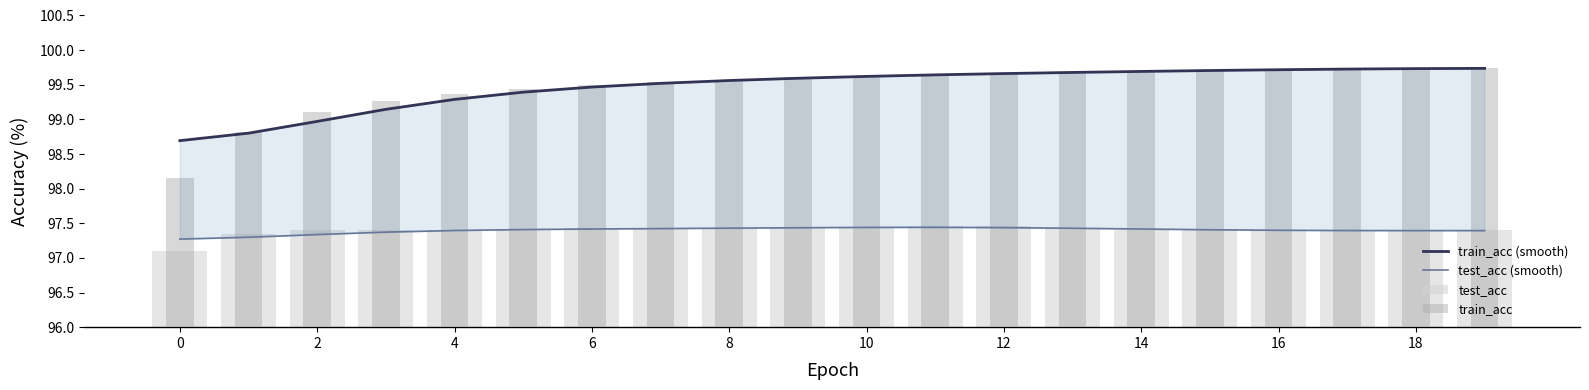

True or false: test_acc has a value of 97.4 at 13.

True